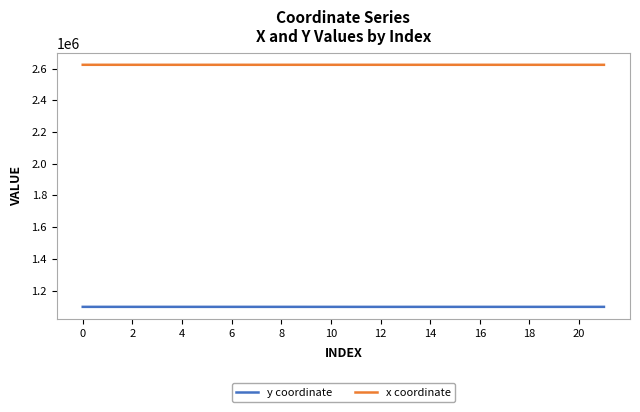

Rank the series by their maximum value, from highest to lowest.

x coordinate, y coordinate